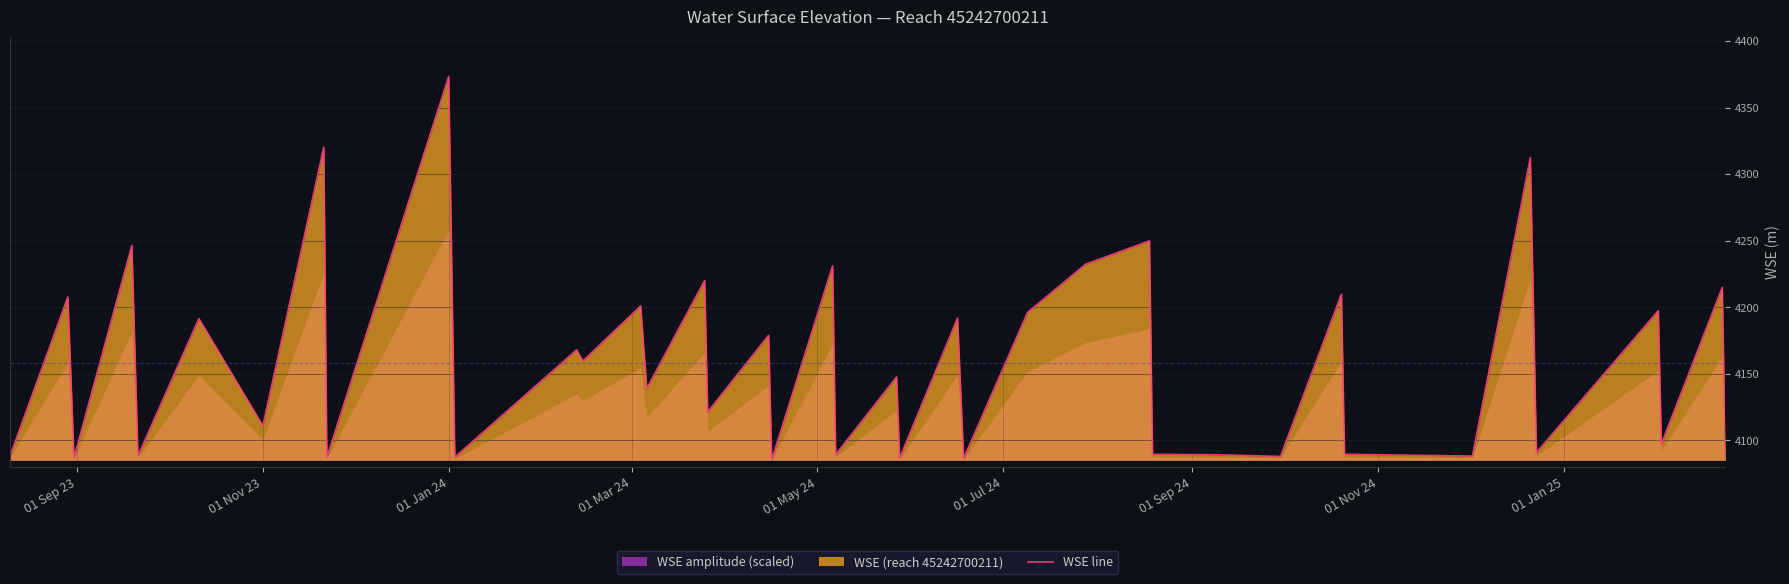

The value of WSE line at 01 Jan 24 is 4373.3. True or false?

True